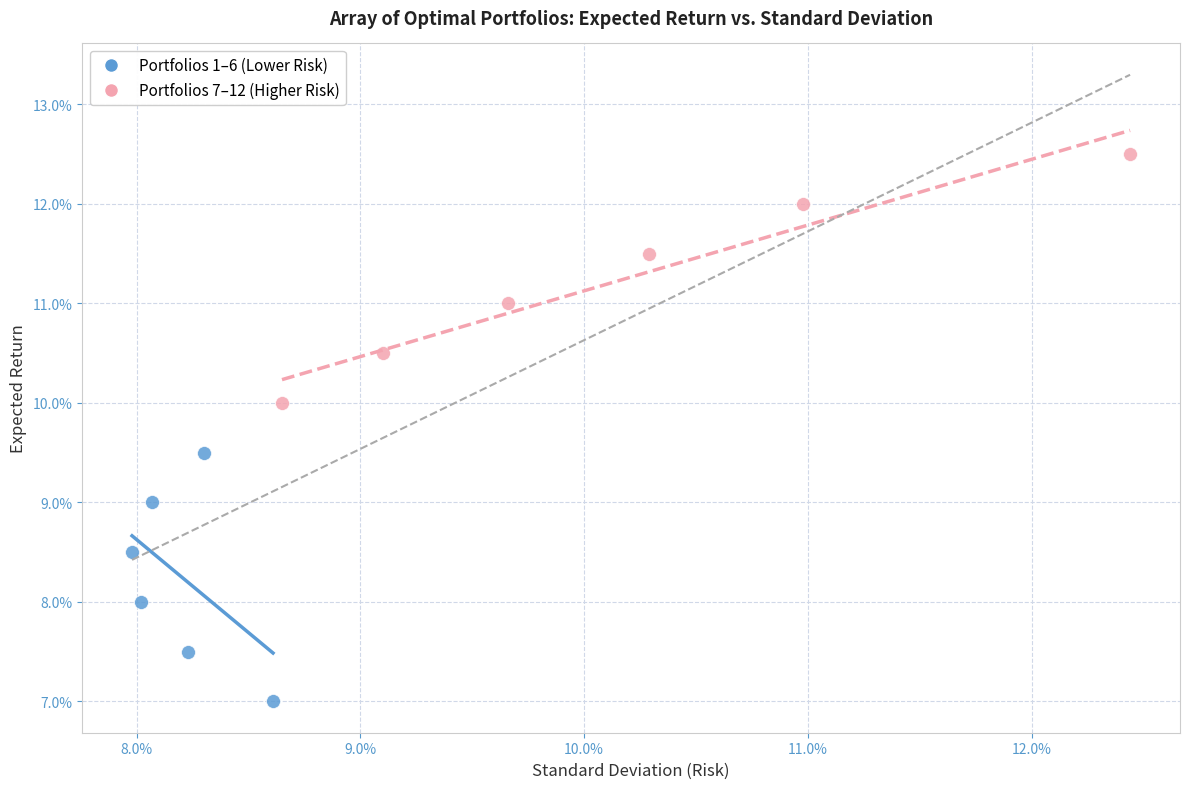

What are all the series names shown in the legend?

Portfolios 1–6 (Lower Risk), Portfolios 7–12 (Higher Risk)